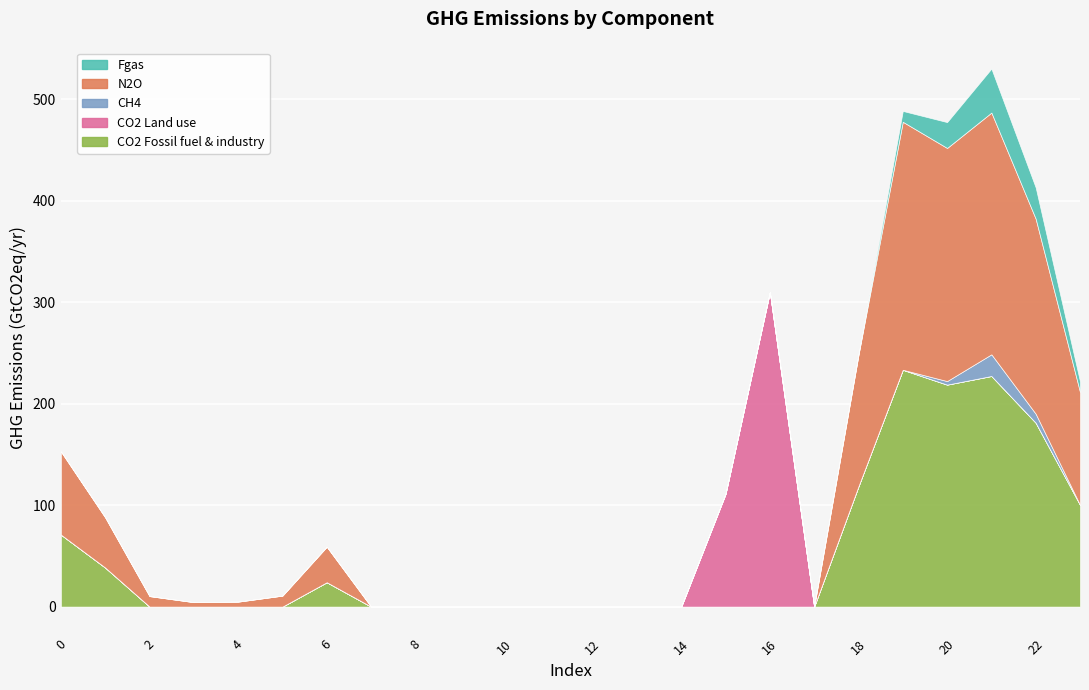

True or false: CO2 Fossil fuel & industry and Fgas cross at least once.

False